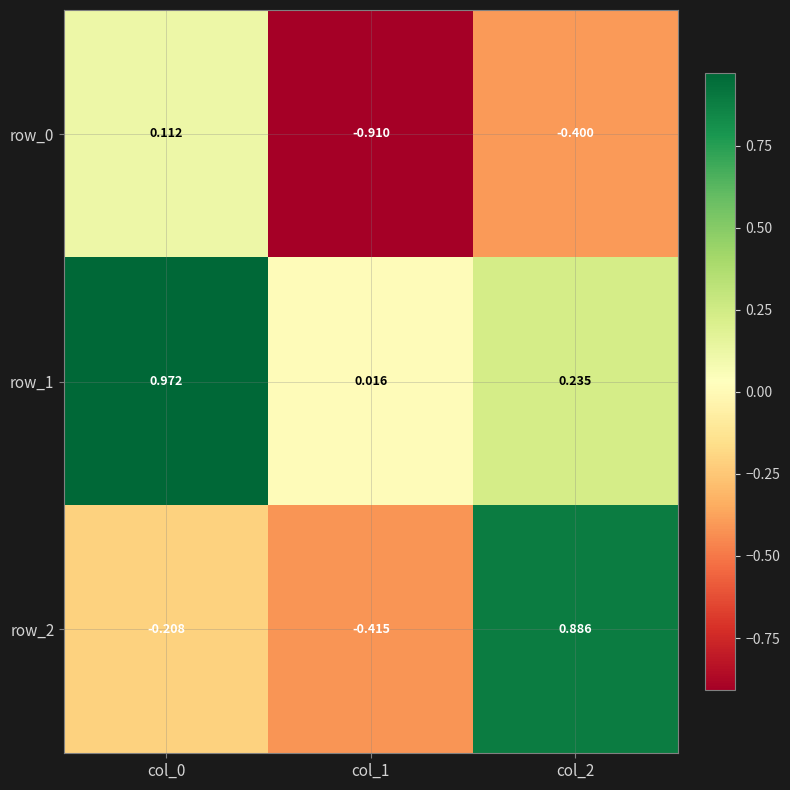

Is the value of row_2 at col_1 greater than the value of row_1 at col_2?

No